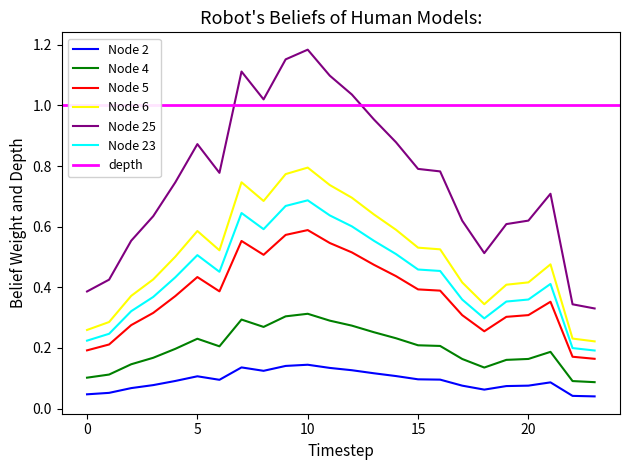

True or false: Node 23 and Node 2 intersect in this chart.

False